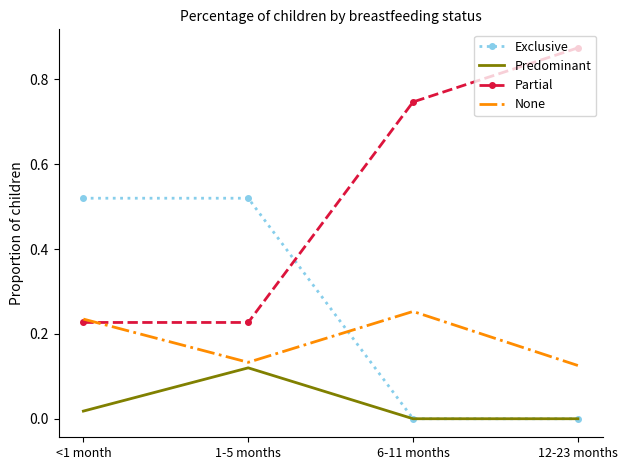

Between which two adjacent categories do Exclusive and Partial first intersect?

1-5 months and 6-11 months